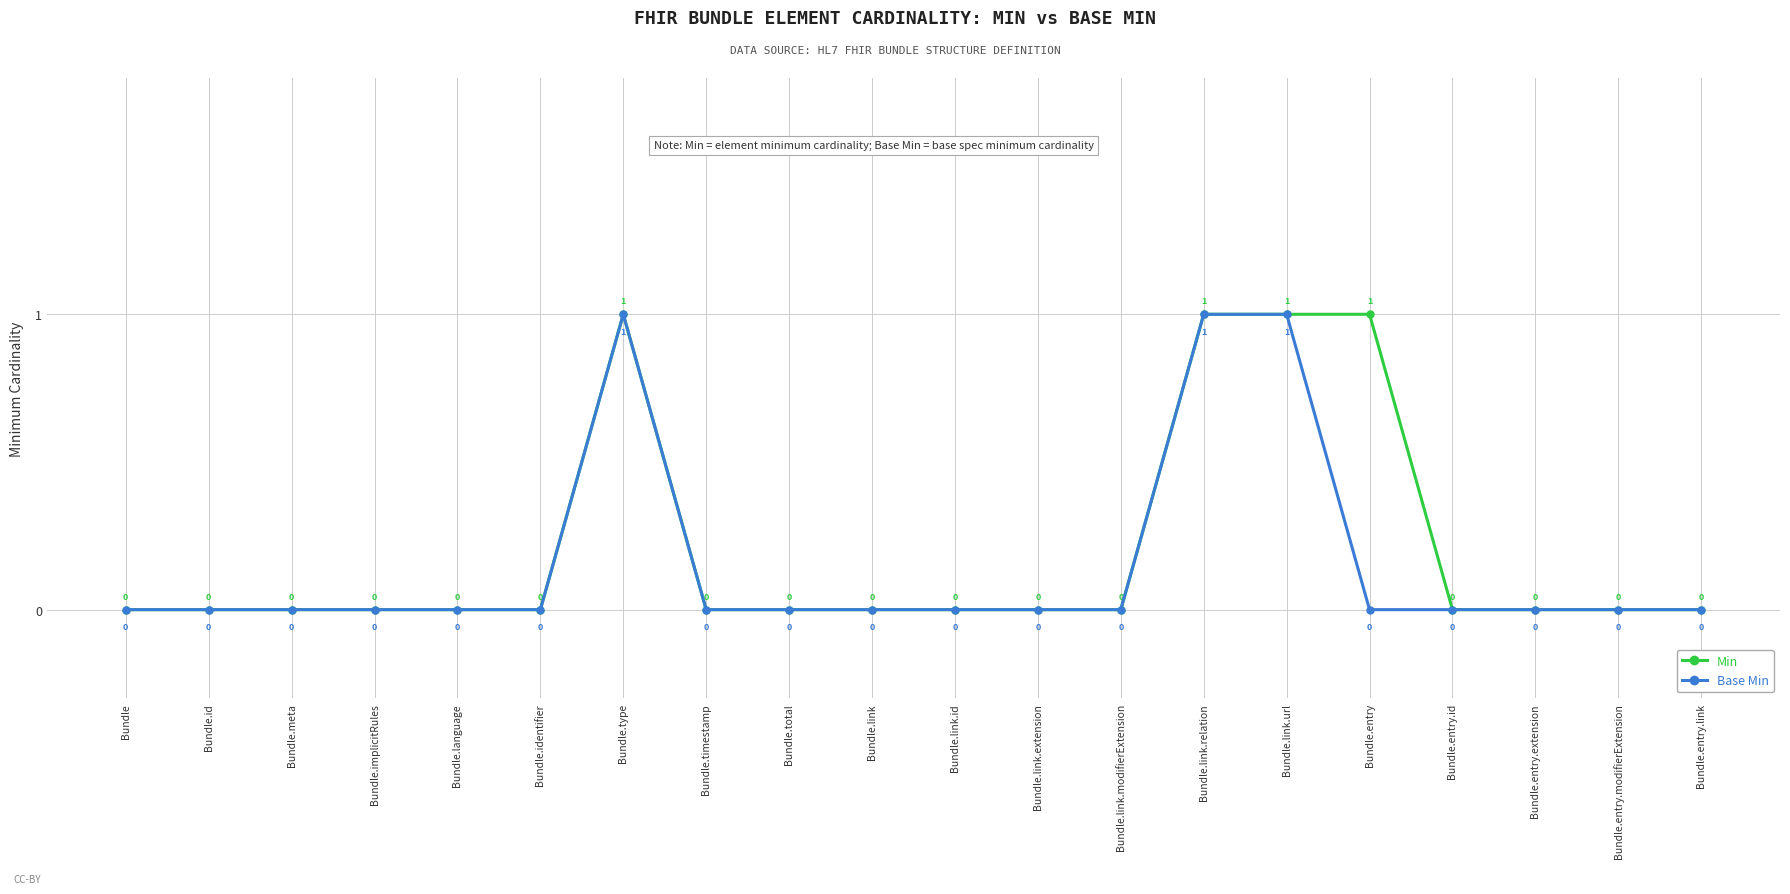

Which series has the largest total across all categories?

Min